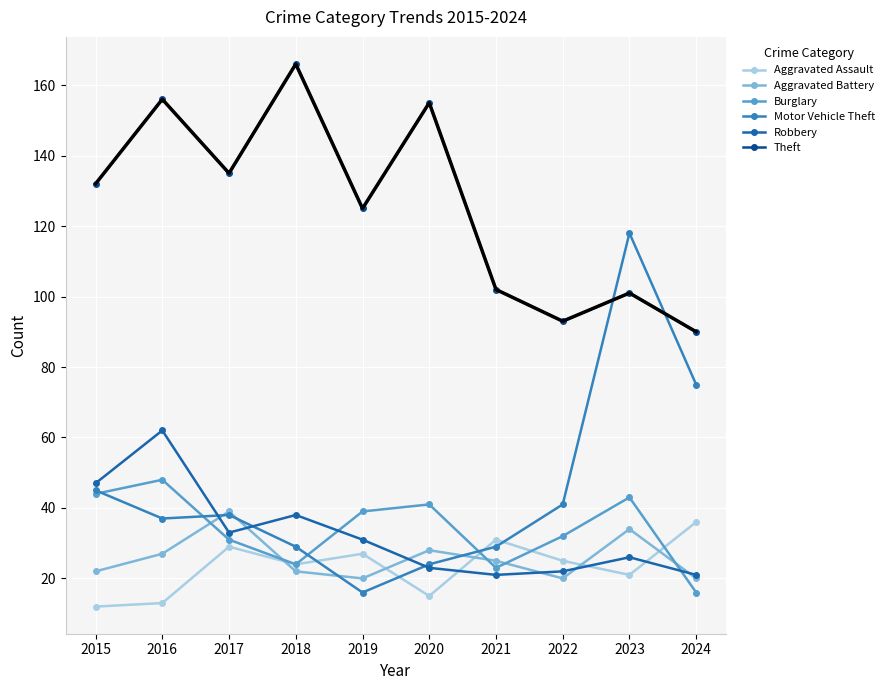

Where do Robbery and Aggravated Battery first cross each other?

2016 and 2017